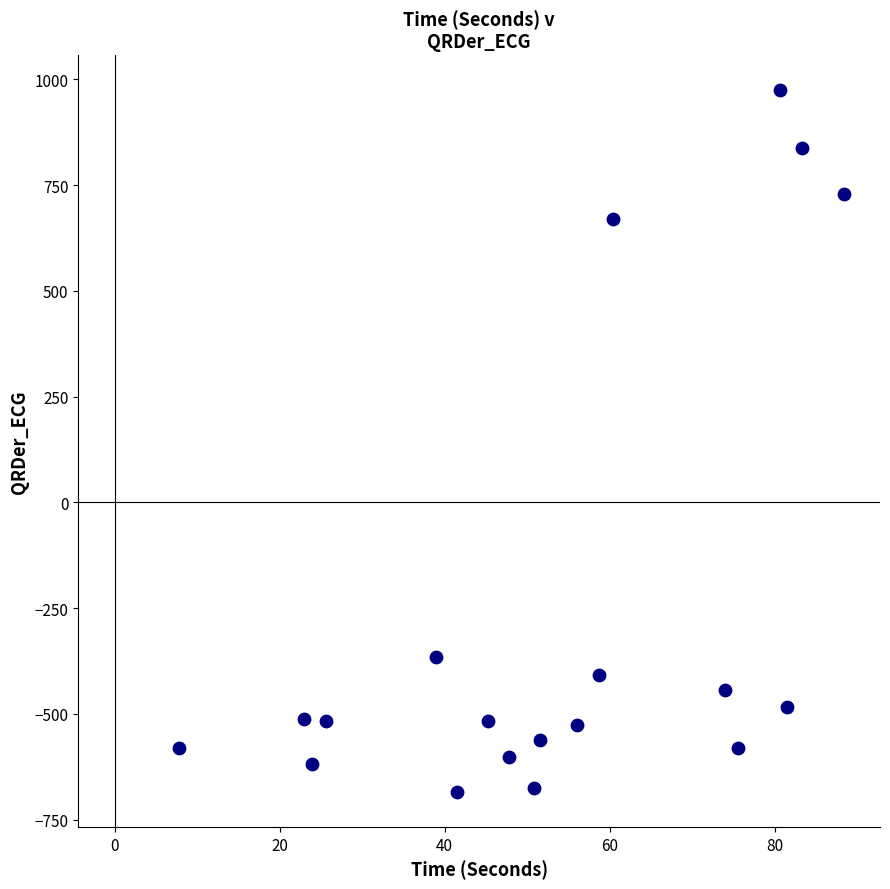

What is the range of Y values (max minus min)?

1658.2